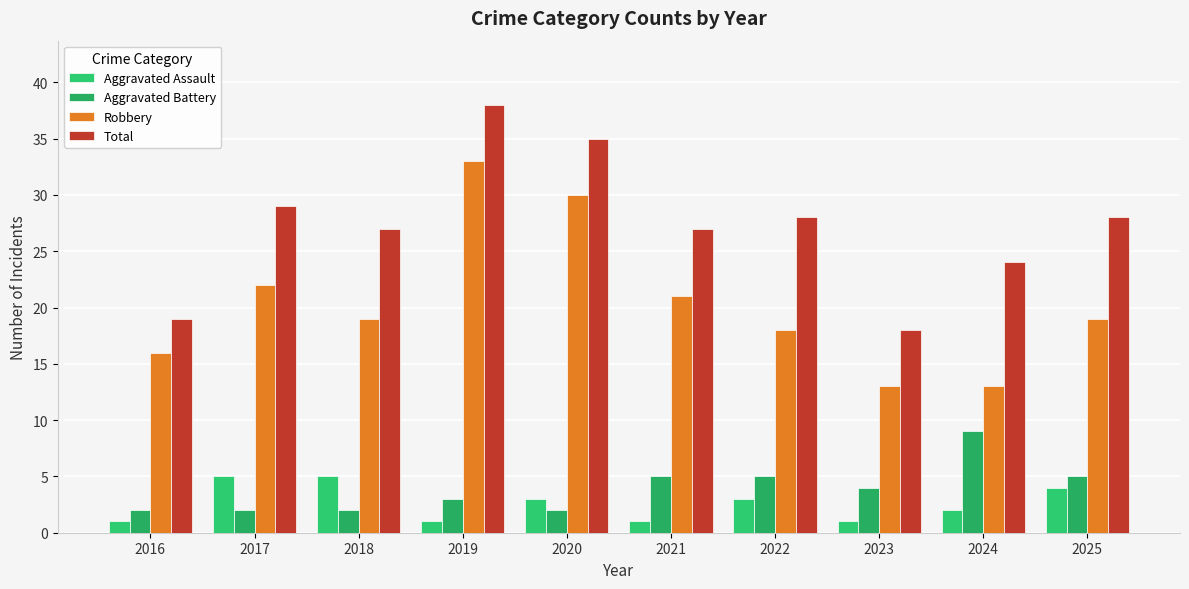

At which label does Aggravated Assault first exceed 3?

2017